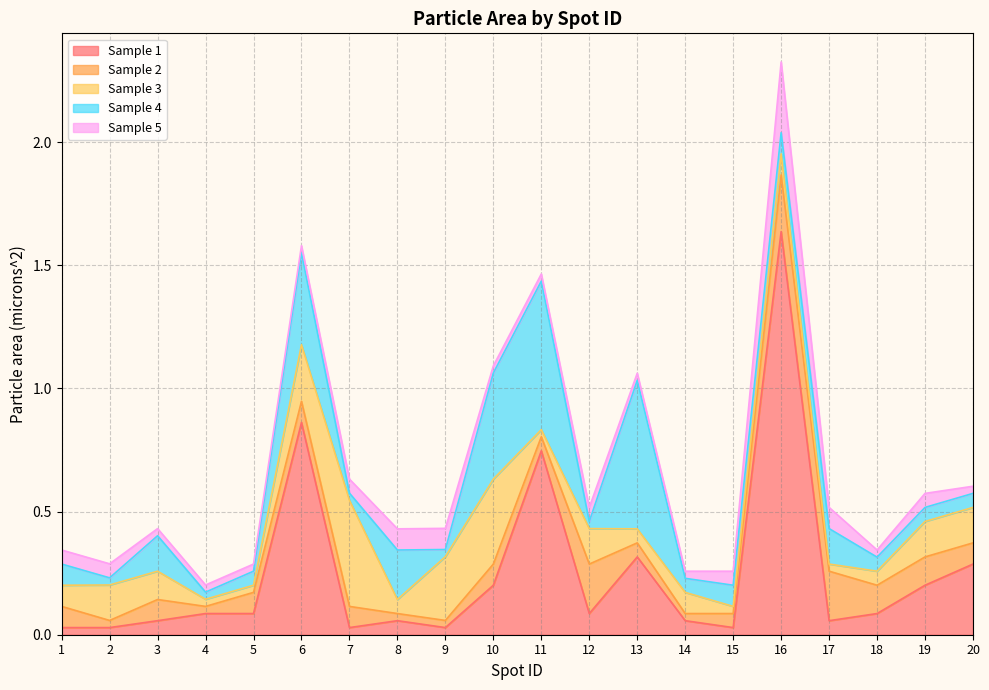

How many interior local valleys does the Sample 1 series have?

5